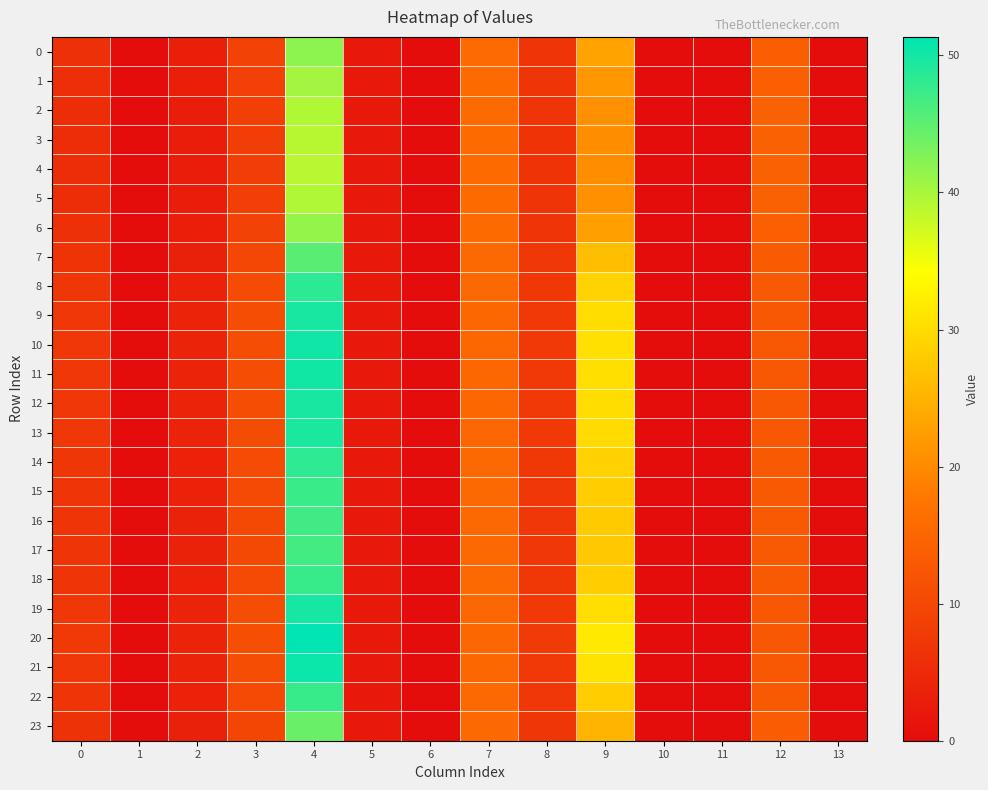

What is the greatest value displayed?

51.3